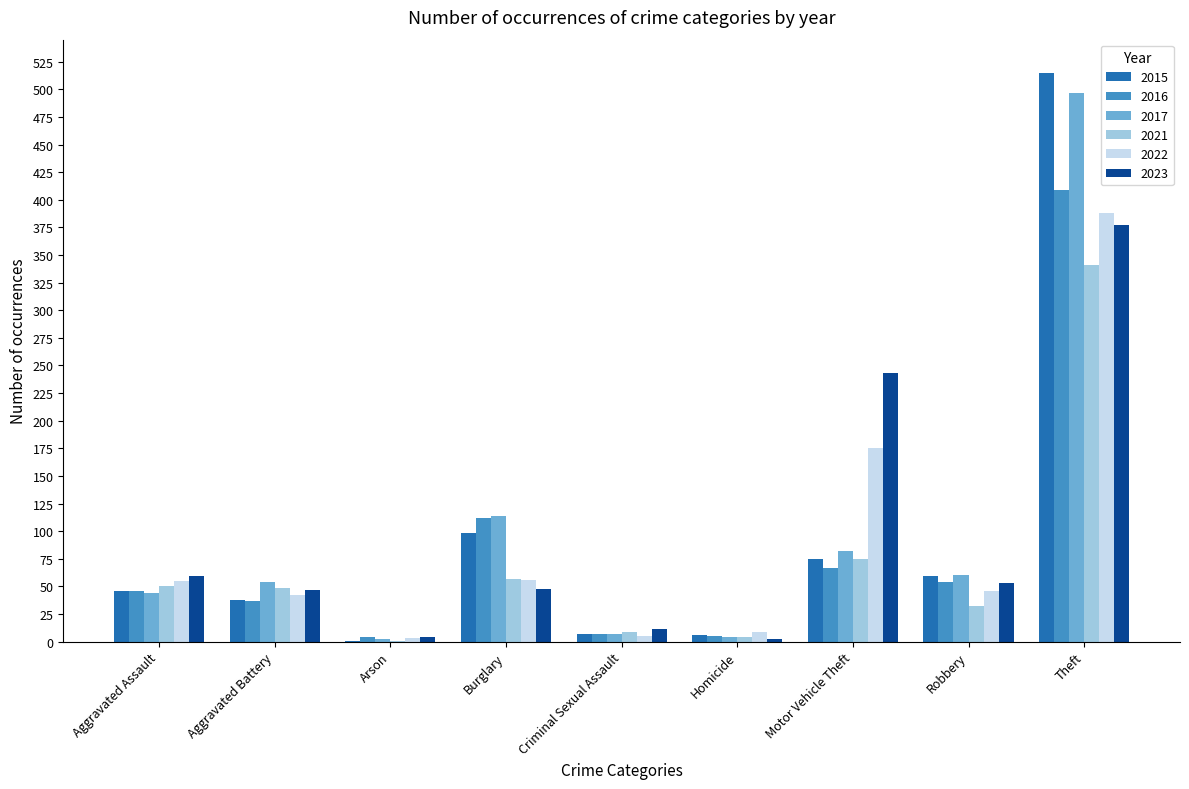

The value of 2022 at Aggravated Battery is 42. True or false?

True